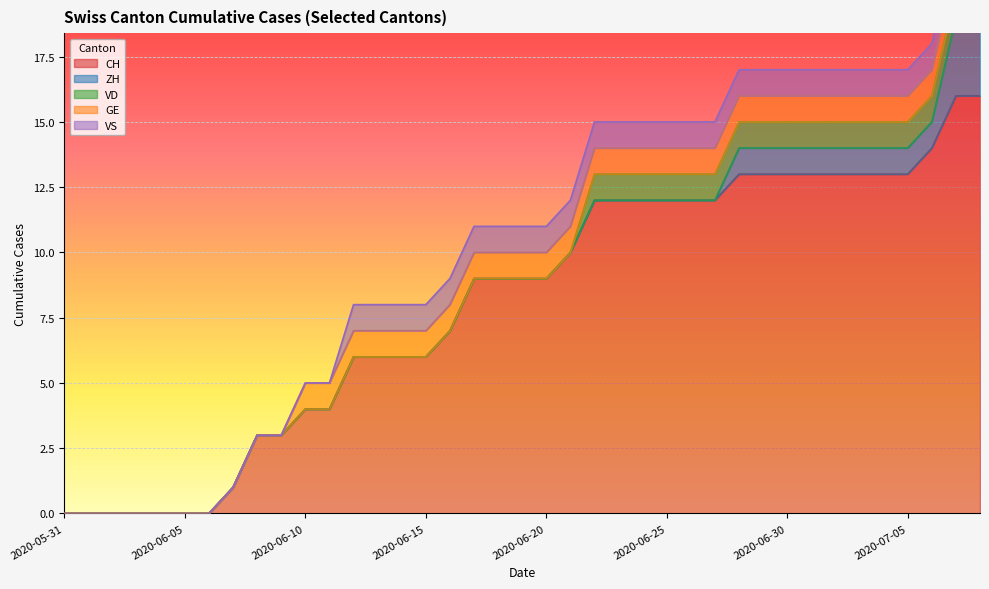

Which label corresponds to the largest value in the chart?

2020-07-07